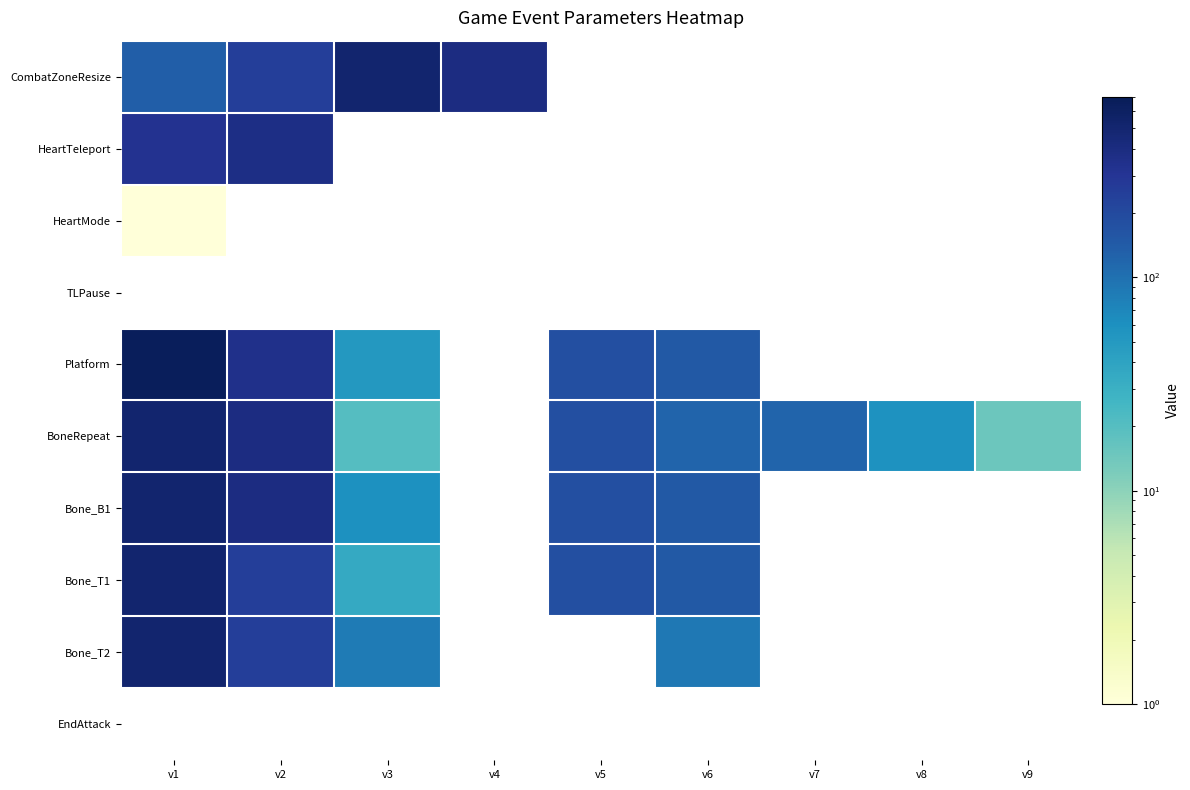

At which category does the chart reach its peak across all series?

v1